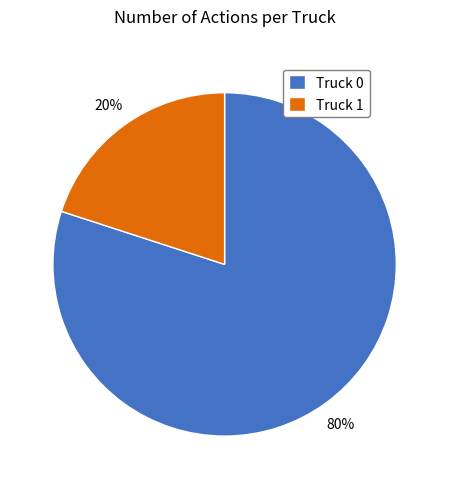

To the nearest percent, what is the difference between the largest and smallest slice percentages?

60%